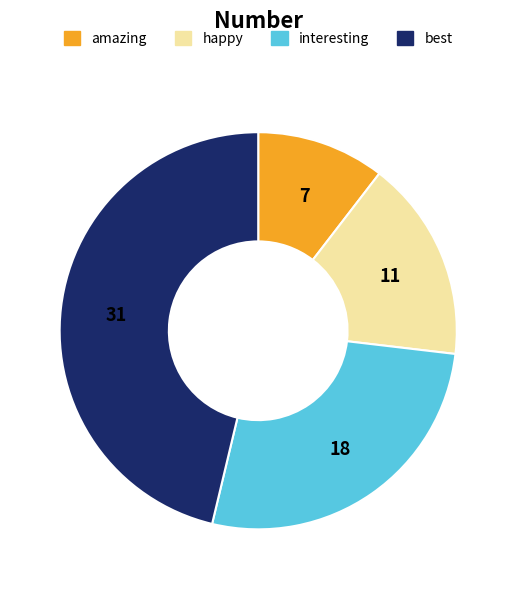

Is there a majority slice in this chart?

No